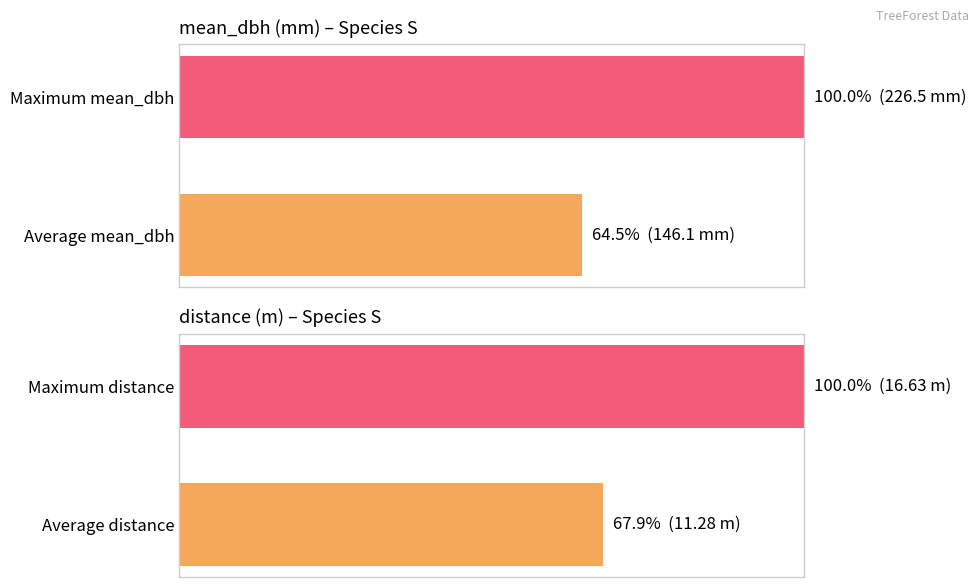

What is the minimum value shown in the chart?

64.5